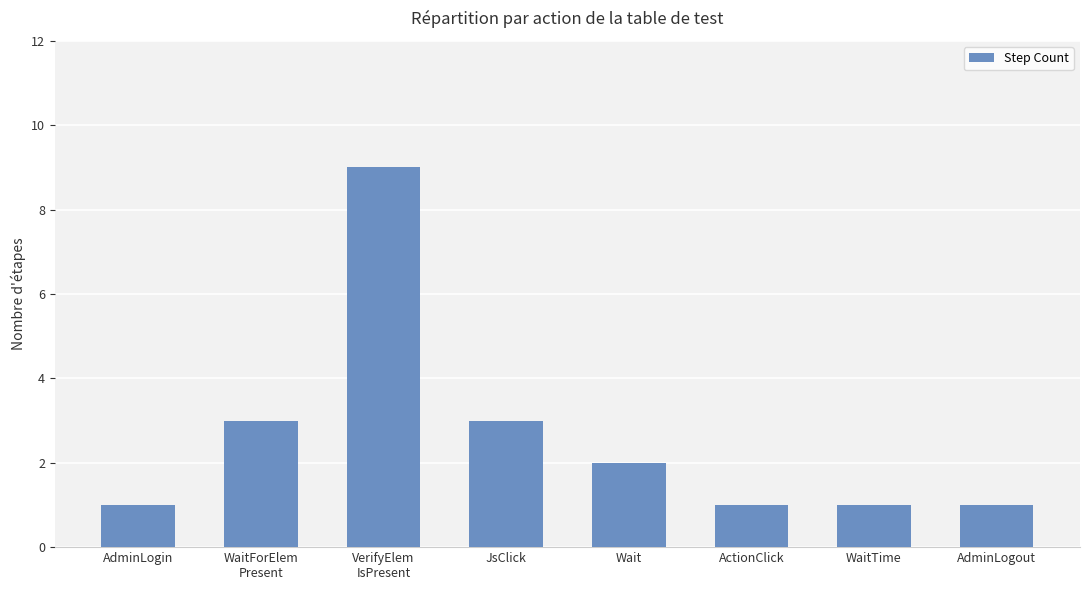

What is the label of the 2nd bar from the right?

WaitTime